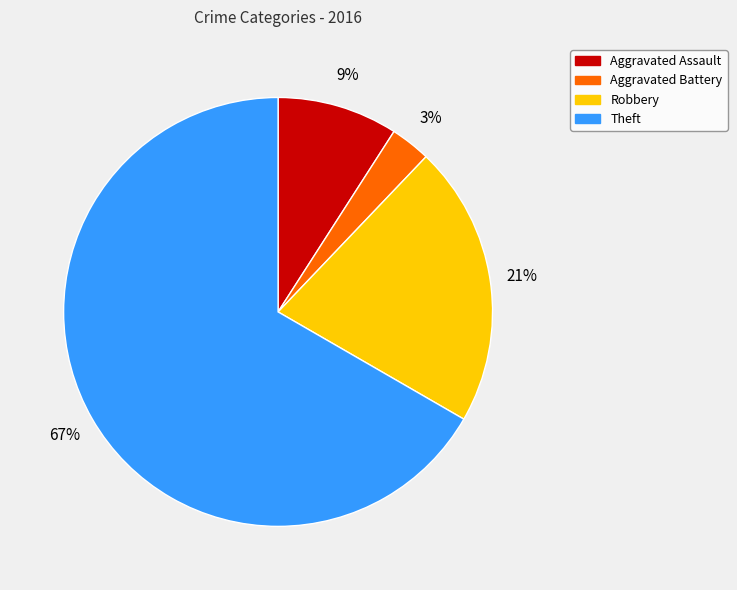

Is Aggravated Battery the majority of the pie?

No